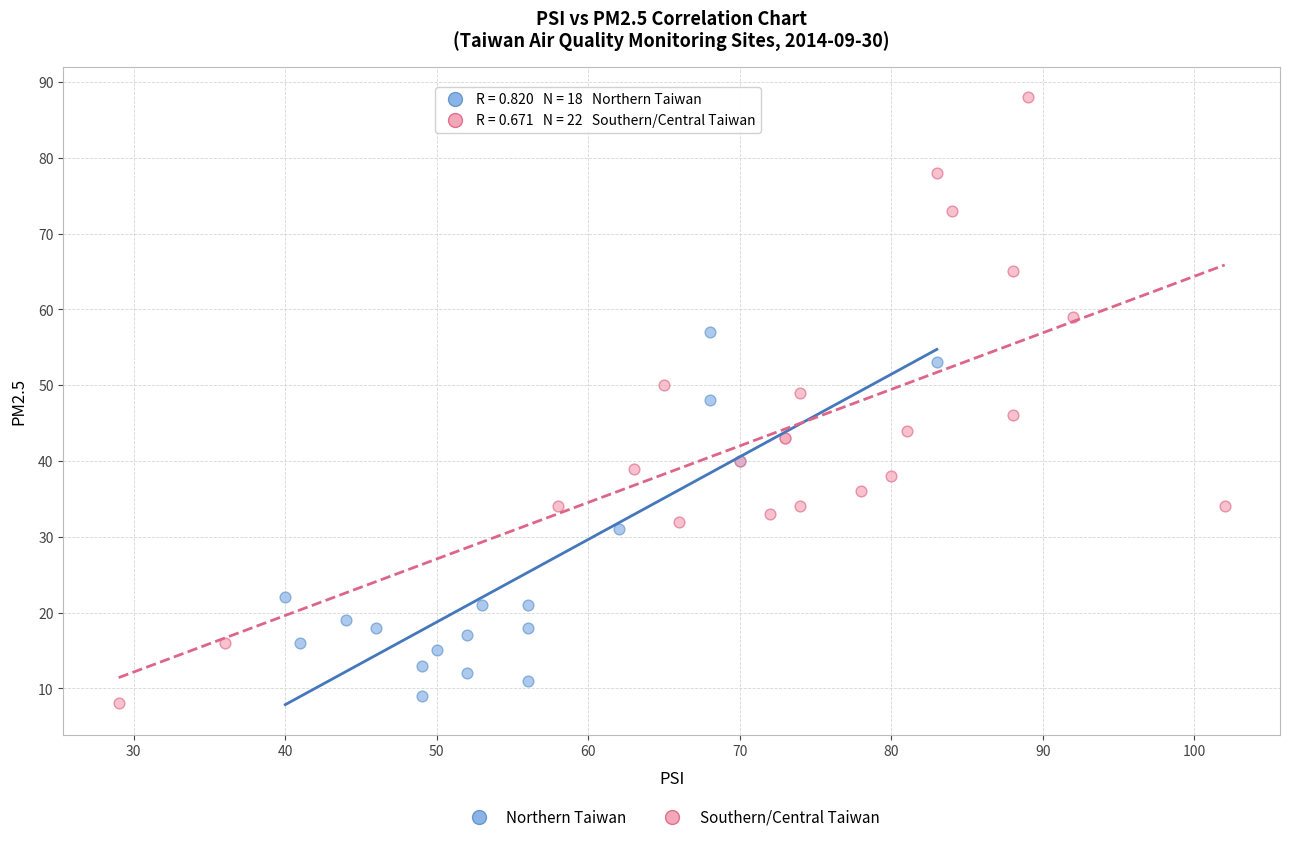

Which series reaches the maximum Y coordinate?

Southern/Central Taiwan